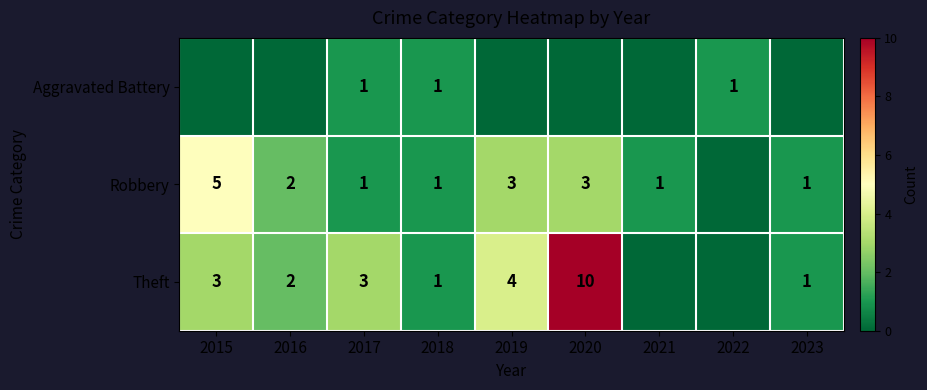

Count the Theft values in the range 1 to 3.

5